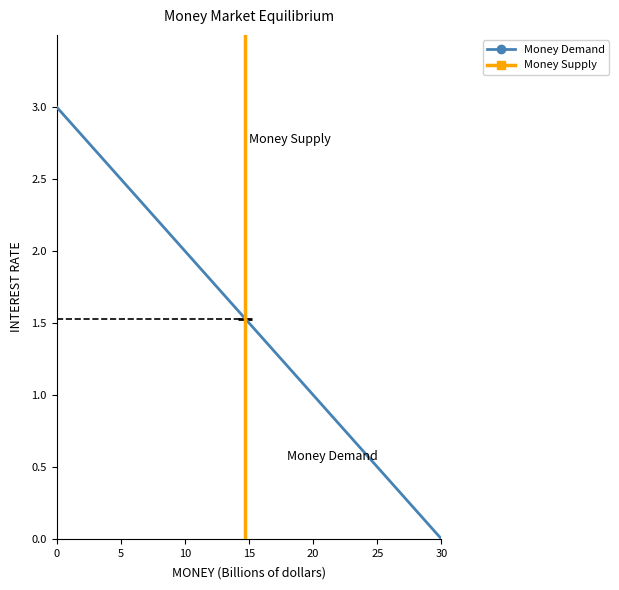

Reading right to left, extract all data points from this chart.

Money Demand: 0.0	3.0
Money Supply: 3.5	0.0